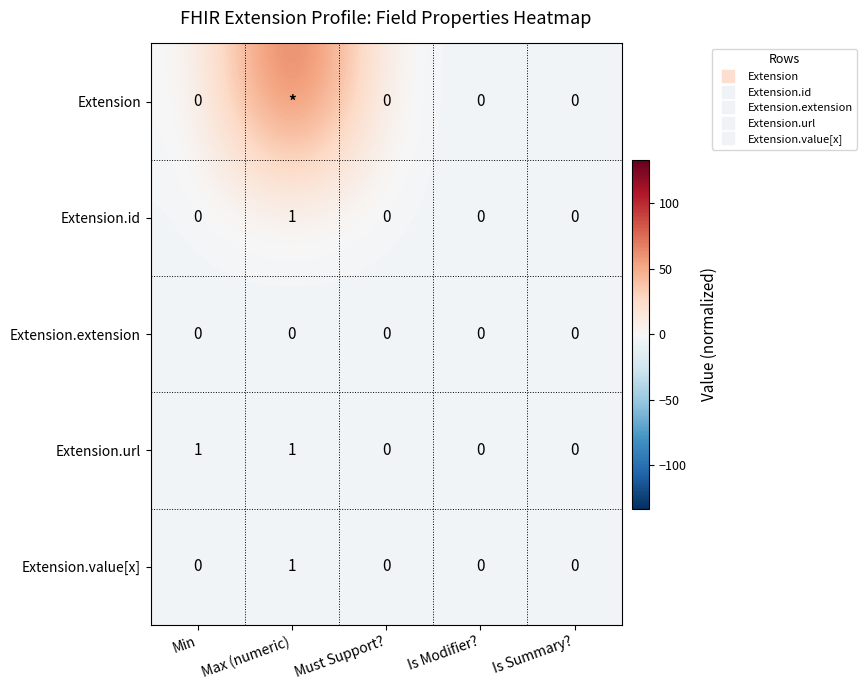

Which label corresponds to the smallest value in the chart?

Min